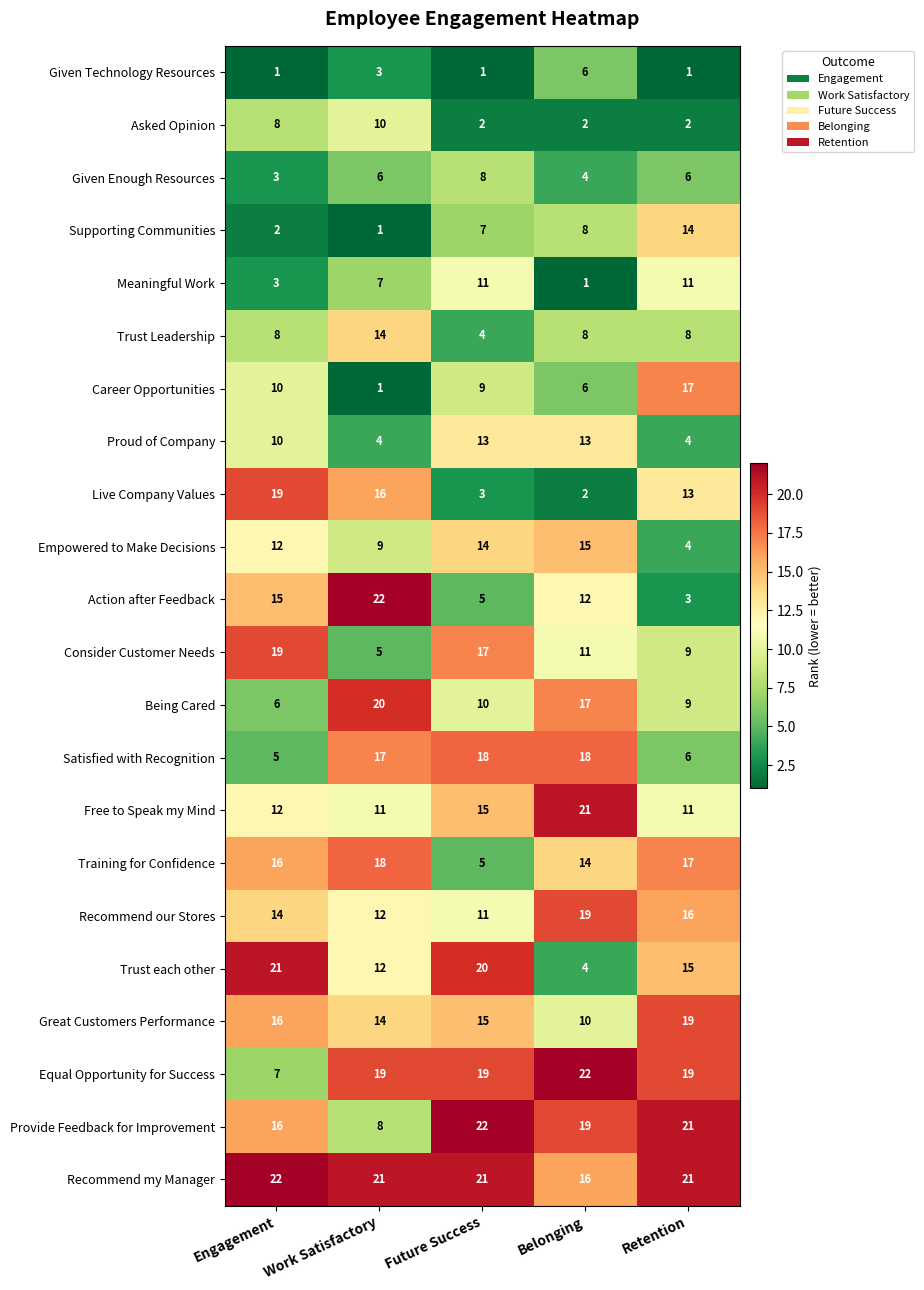

Rank the categories by Live Company Values value from highest to lowest.

Engagement, Work Satisfactory, Retention, Future Success, Belonging